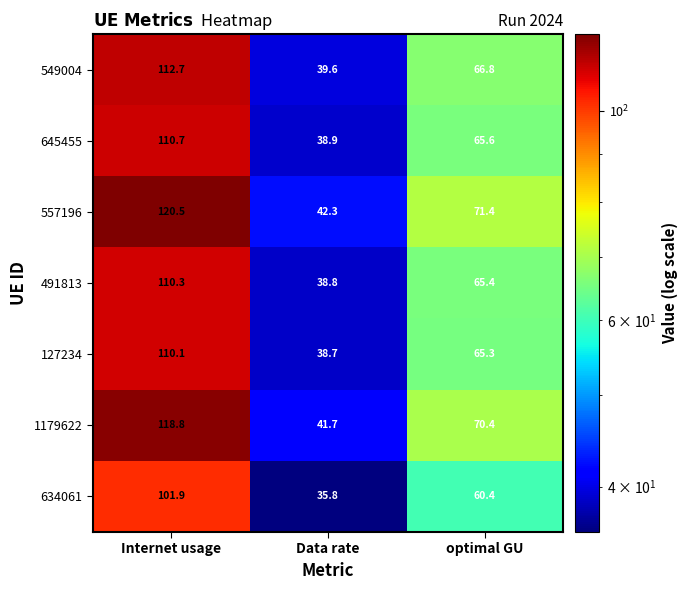

Which series has the widest spread of values?

557196